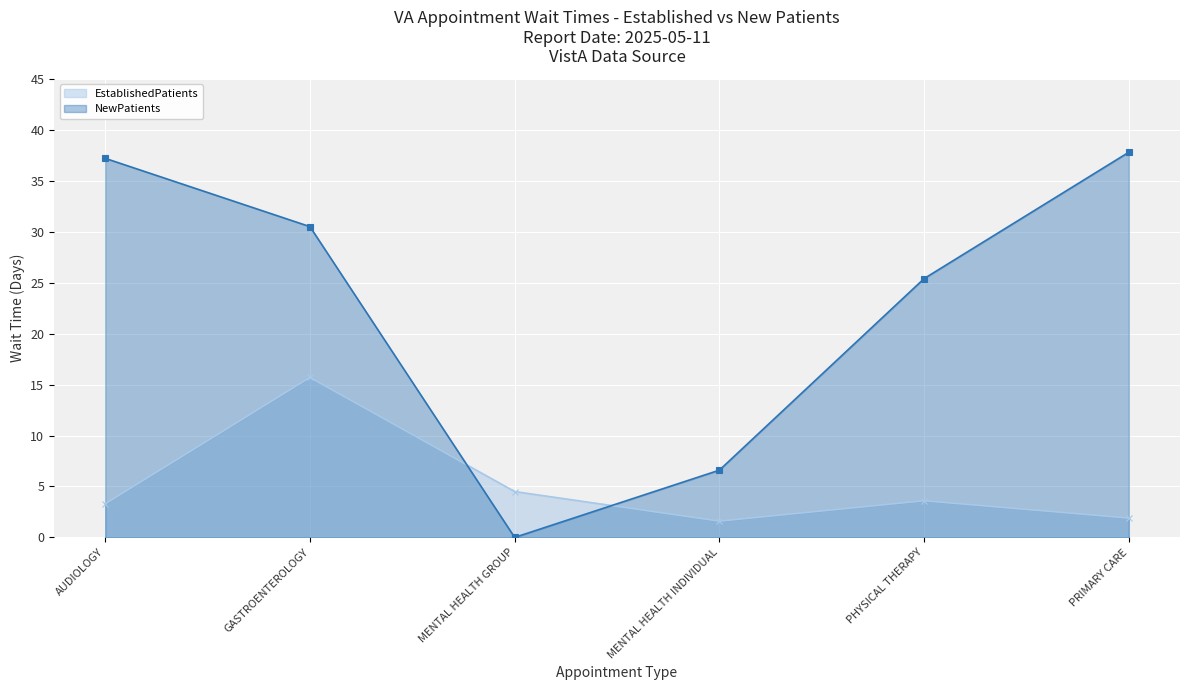

What is the label of the 6th point from the left?

PRIMARY CARE